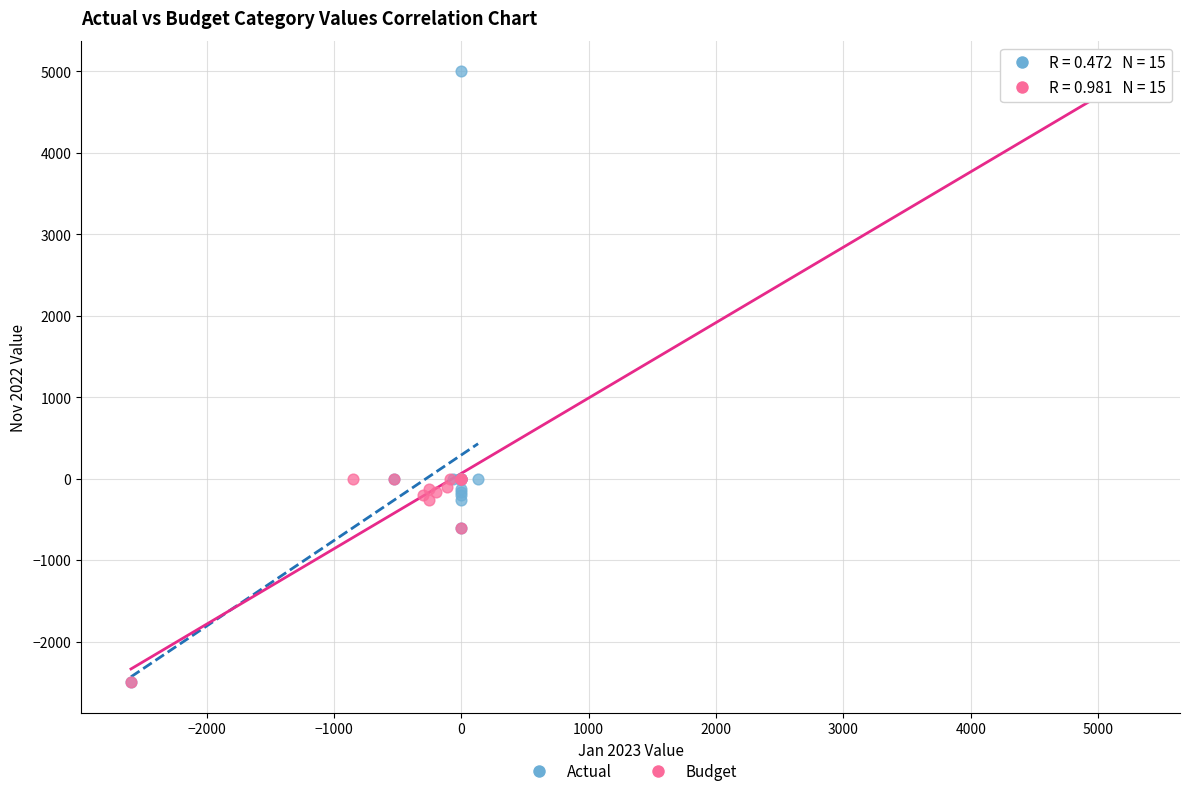

What are all the series names shown in the legend?

Actual, Budget